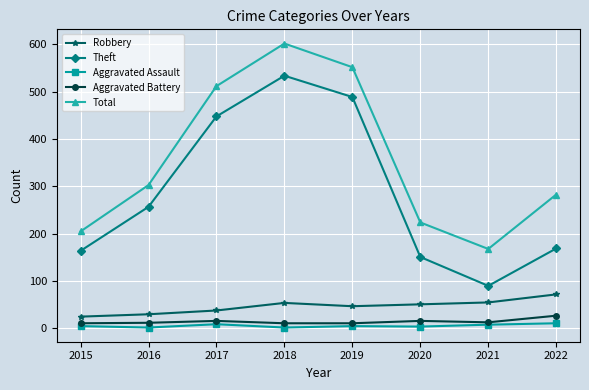

Is the value of Aggravated Assault at 2015 greater than the value of Theft at 2015?

No